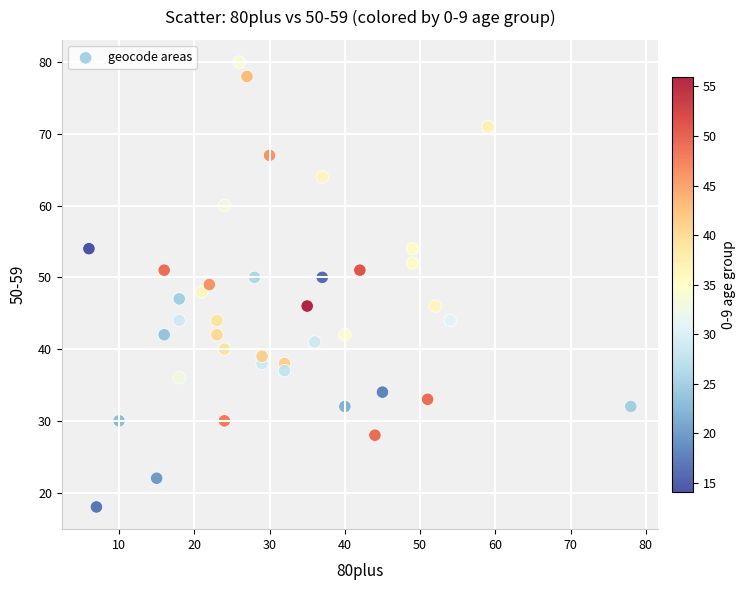

What is the range of X values (max minus min)?

72